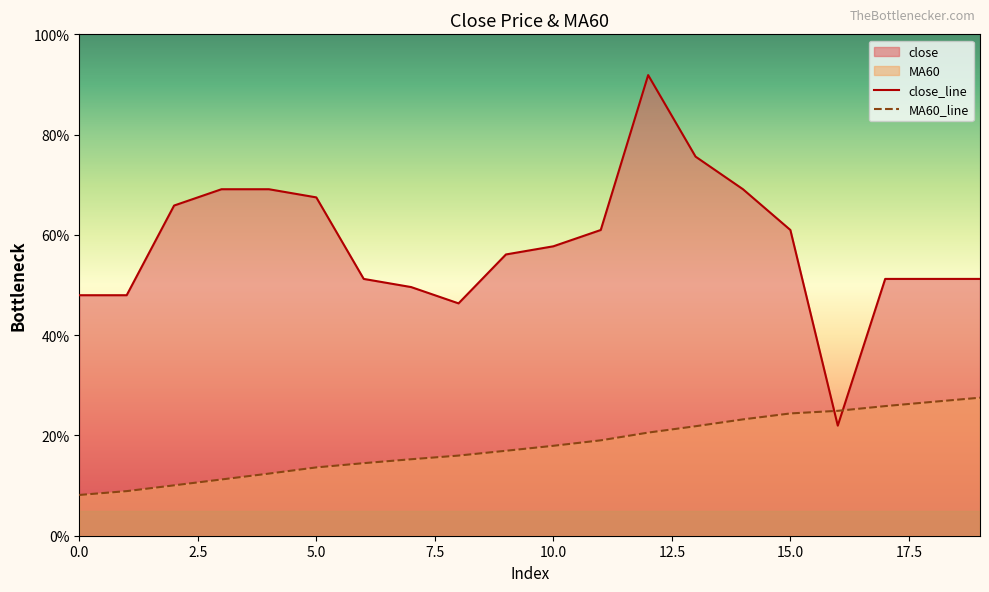

What is the difference between the maximum and second lowest values in the close series?

45.5